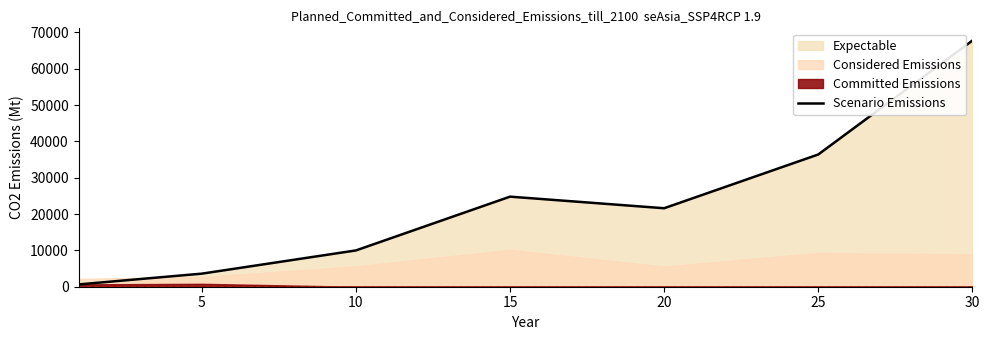

What is the difference between the values at 15 and 30?

42940